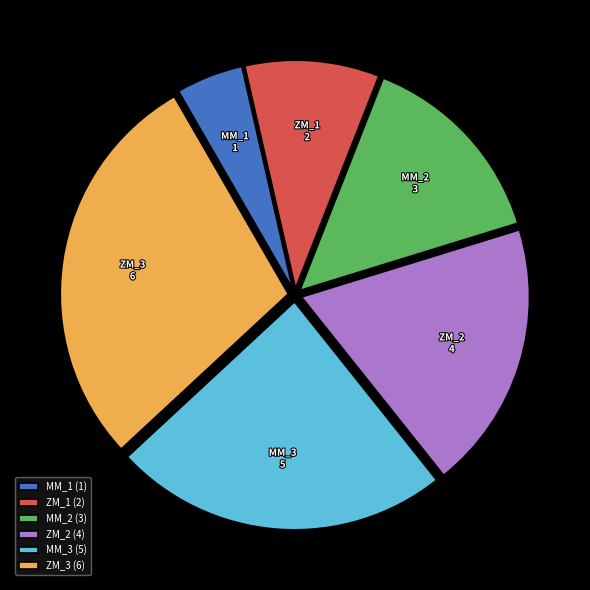

Is it true that ZM_3 is 29% of the pie?

True